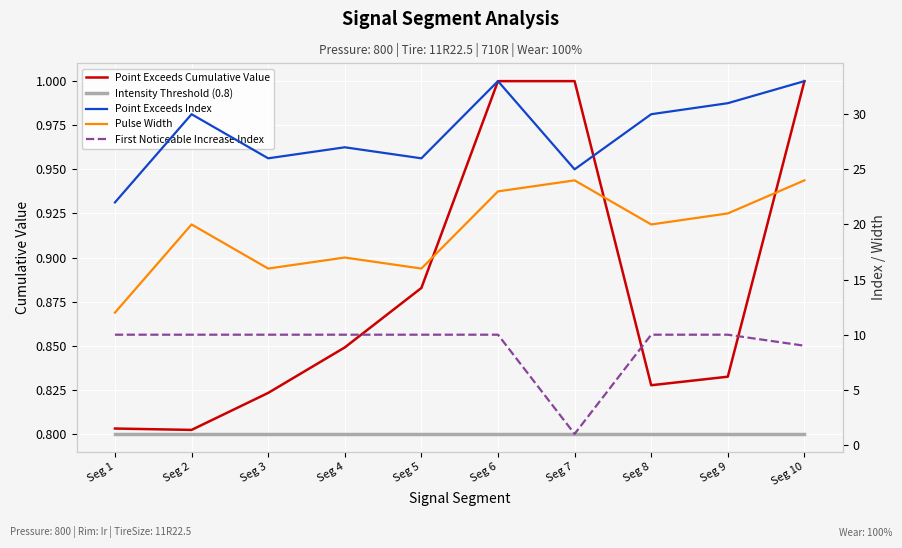

List the labels in order of Point Exceeds Cumulative Value value, largest first.

Seg 6, Seg 10, Seg 7, Seg 5, Seg 4, Seg 9, Seg 8, Seg 3, Seg 1, Seg 2